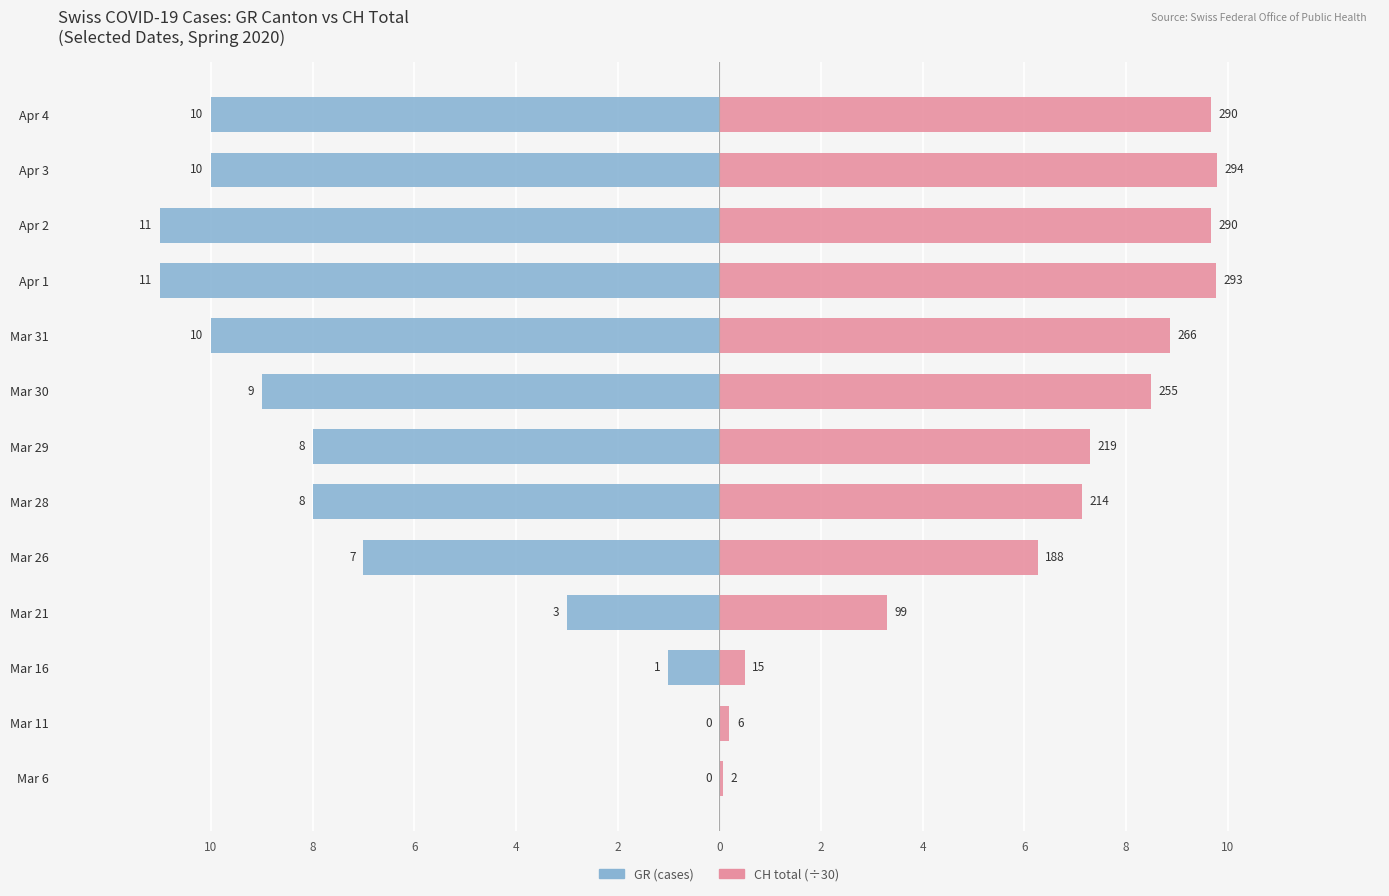

What is the label of the 13th bar from the right?

Mar 6